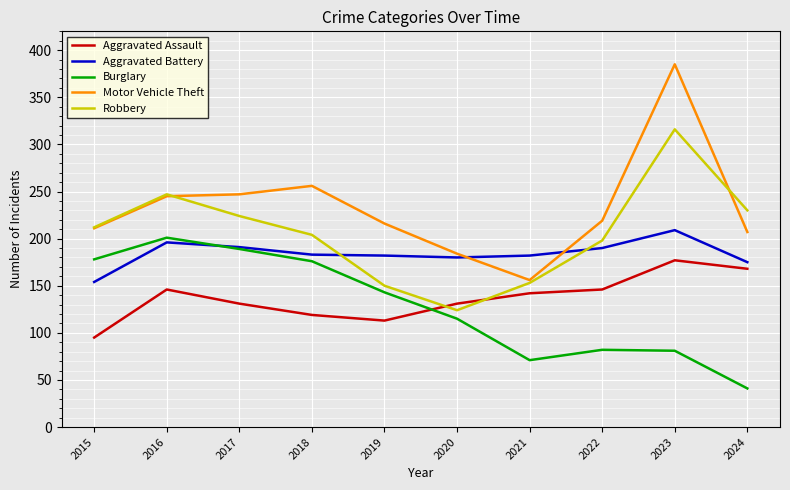

True or false: Burglary and Motor Vehicle Theft cross at least once.

False